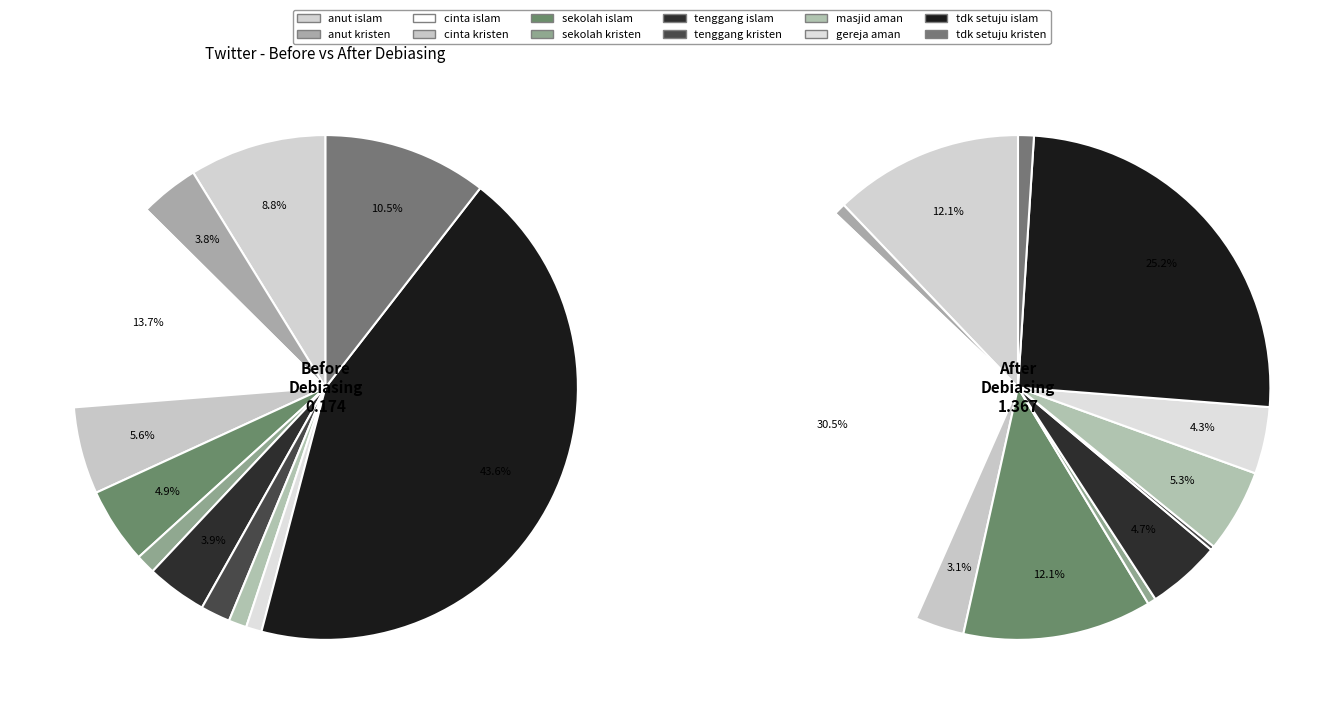

The saya cinta agama islam slice represents 14% of the pie. True or false?

True